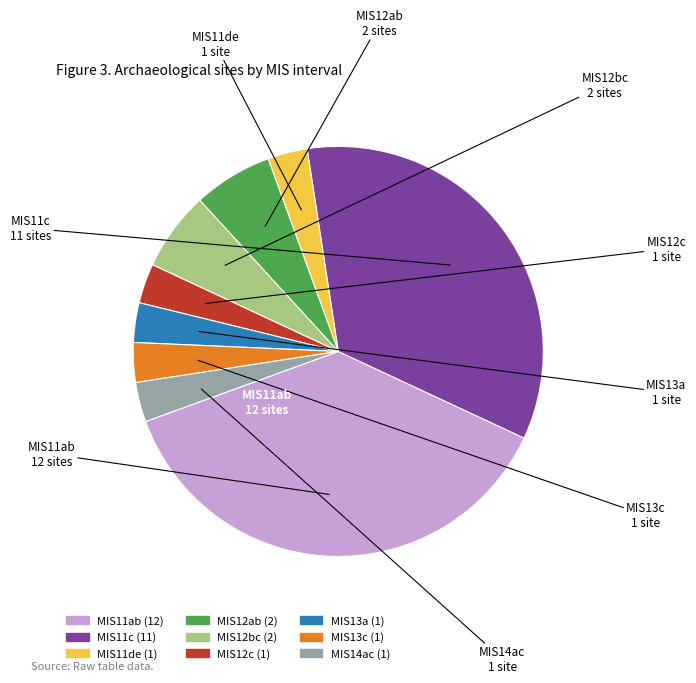

Do MIS13a and MIS12ab together represent more than half of the pie?

No